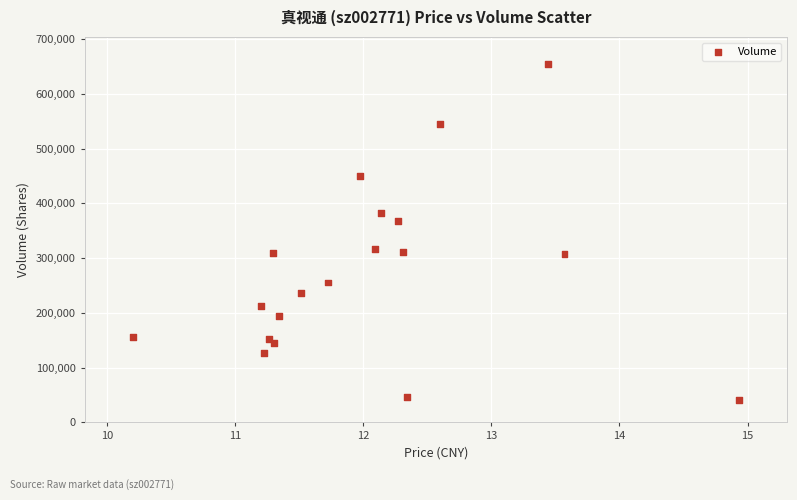

What Y value in the scatter plot is closest to 347535?

367859